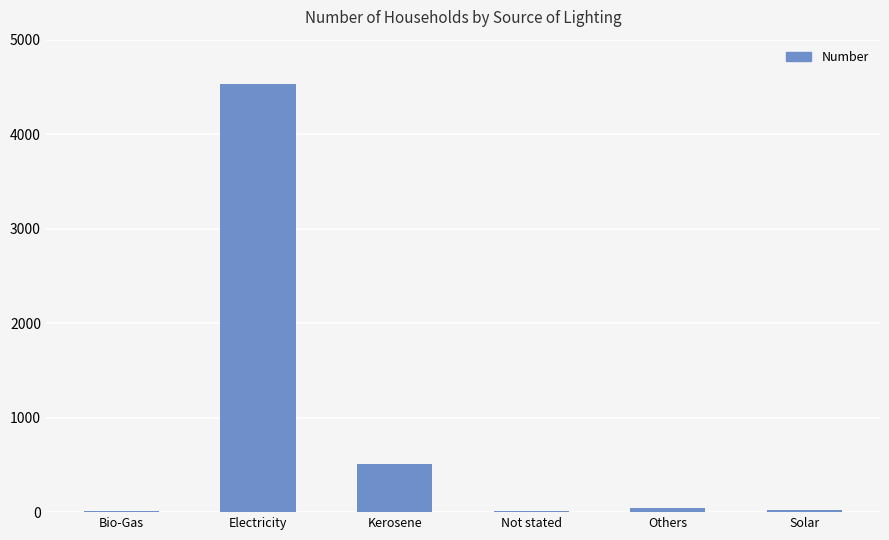

How many distinct data groups are displayed?

1